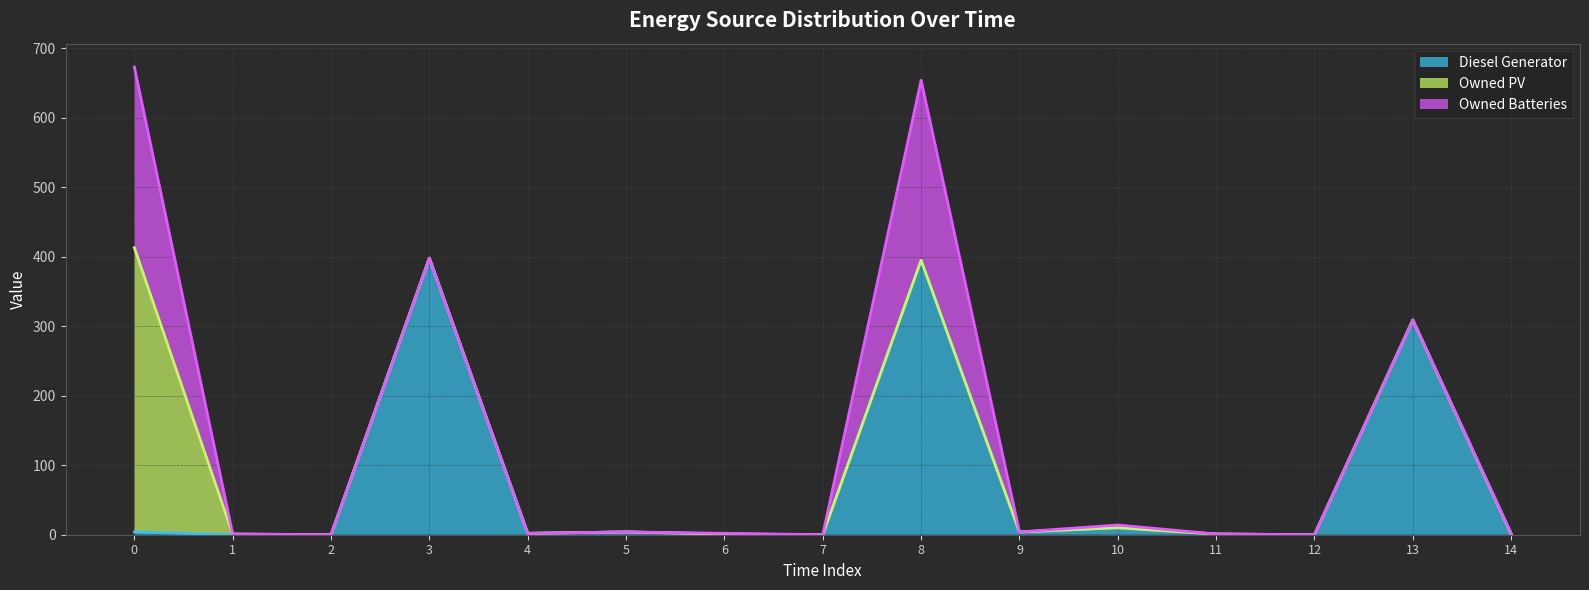

What is the approximate value of Owned PV at 0, to the nearest 5?

410